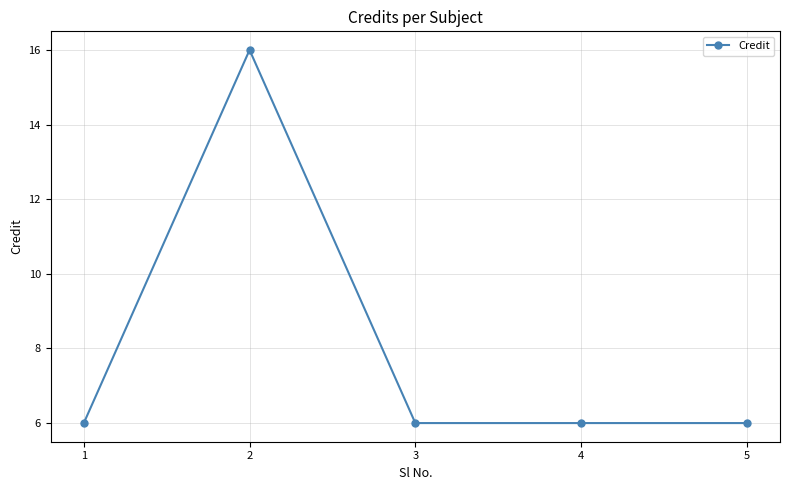

Where is the first local maximum?

2